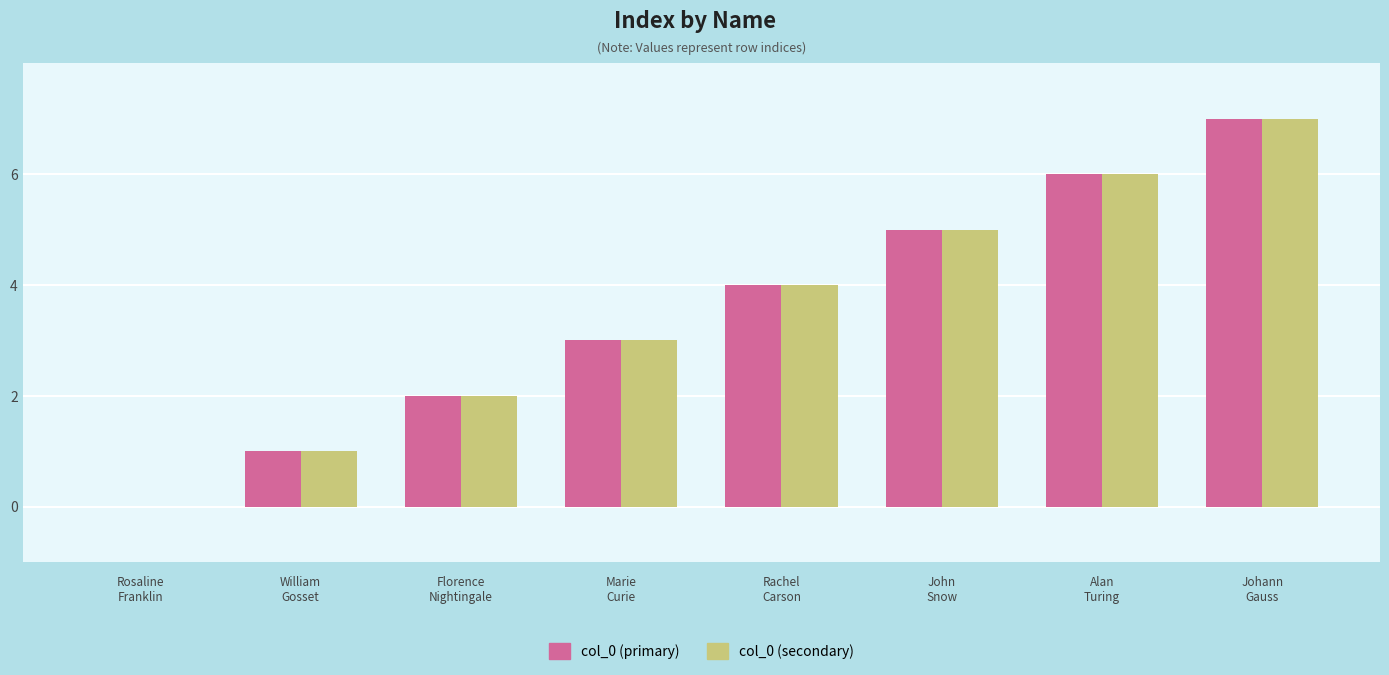

Which category has the highest value in the col_0 (secondary) series?

Johann
Gauss